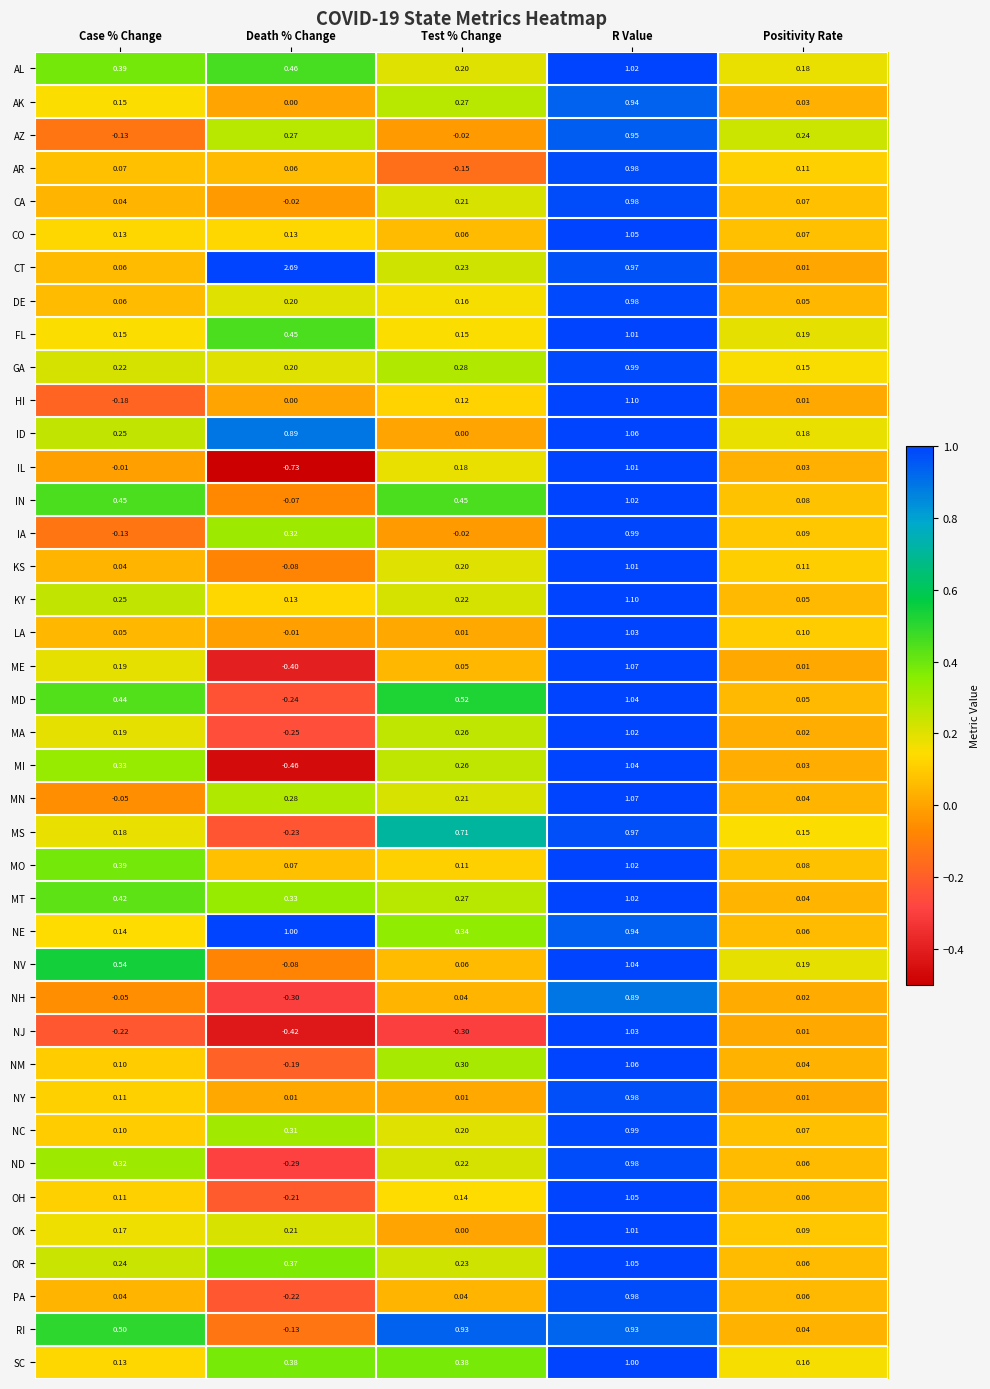

How many data points does each series have?

5